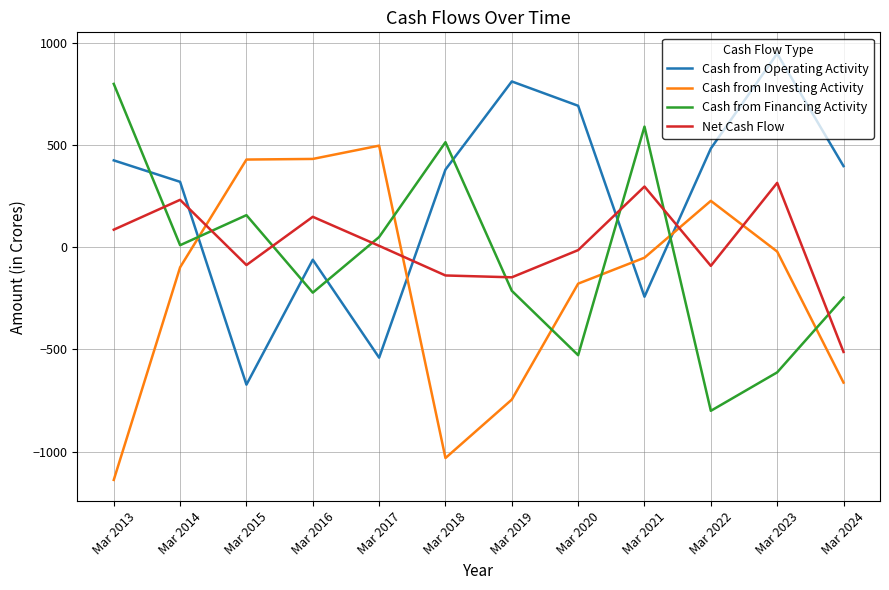

What is the sum of all Cash from Operating Activity values?

2940